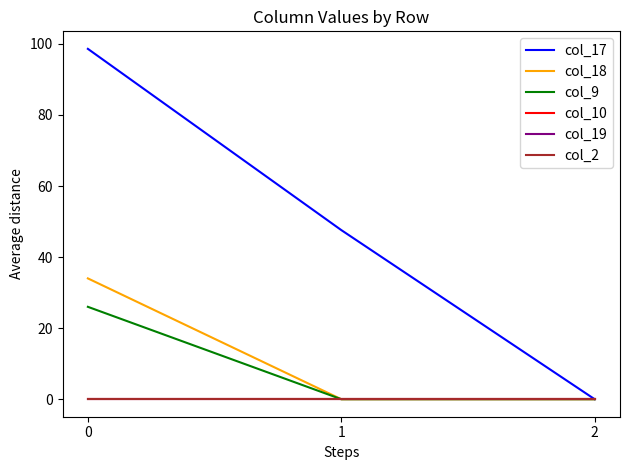

How many lines are shown in the chart?

6